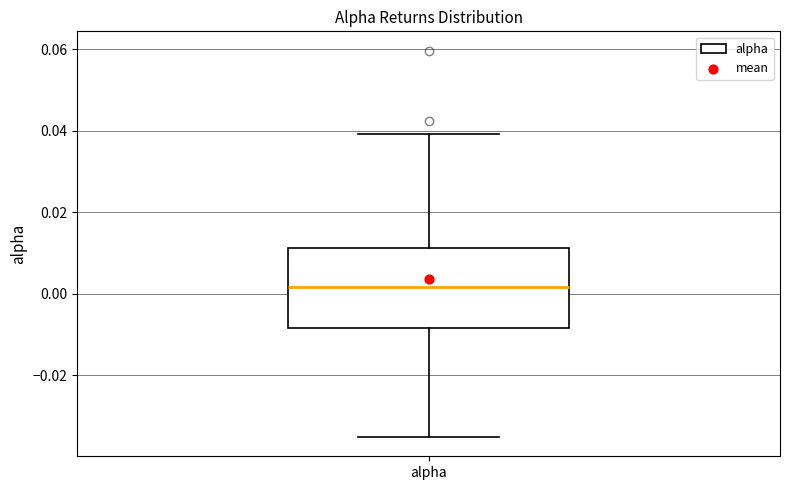

Transcribe this box plot: give where the median line is, the range the box spans, and where the two whiskers end, as read against the y-axis. The values are not printed on the chart, so give them approximately, as read against the axis.

median 0.002, box -0.008 to 0.012, whiskers -0.036 to 0.040